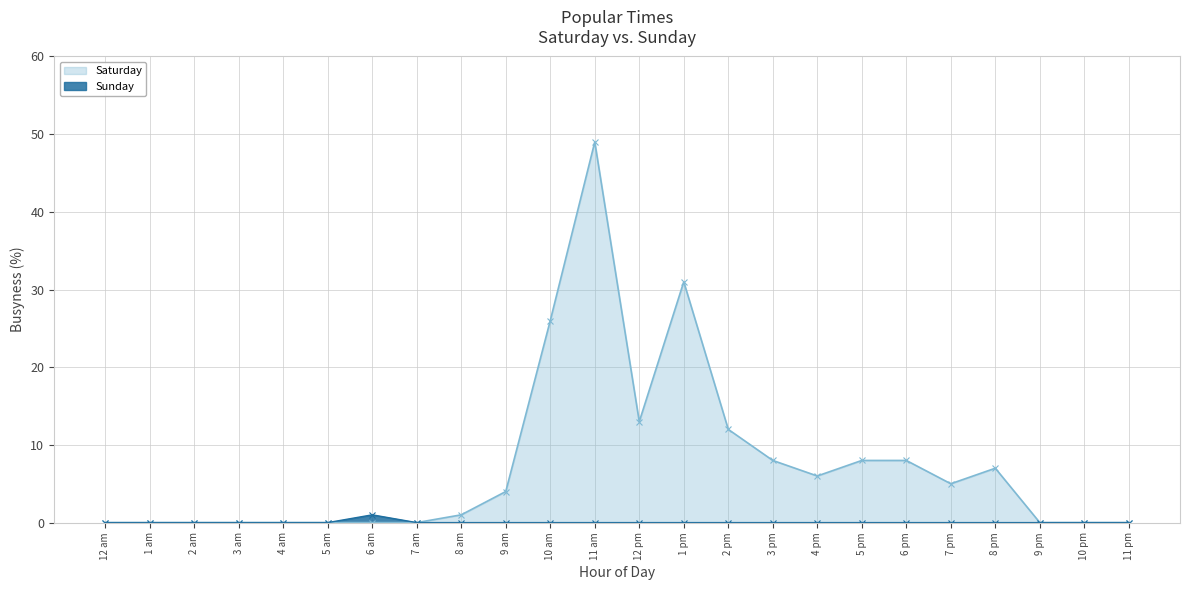

At which category is the sum across all series the highest?

11 am